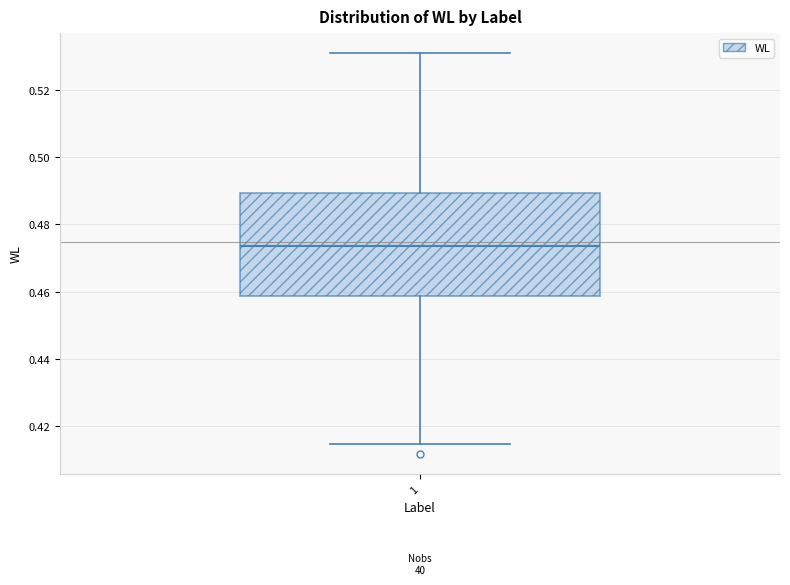

Transcribe this box plot: give where the median line is, the range the box spans, and where the two whiskers end, as read against the y-axis. The values are not printed on the chart, so give them approximately, as read against the axis.

median 0.474, box 0.458 to 0.490, whiskers 0.414 to 0.530